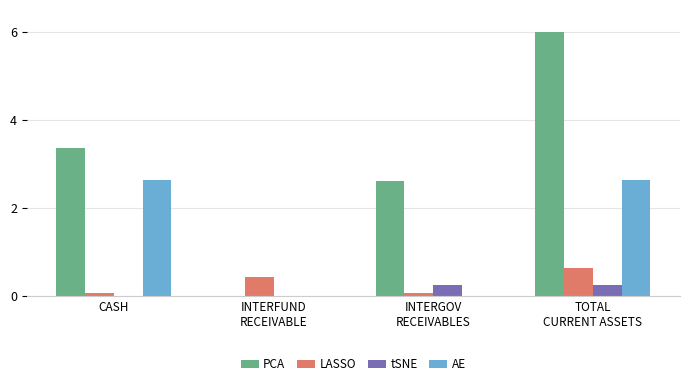

Which series has the largest total across all categories?

PCA